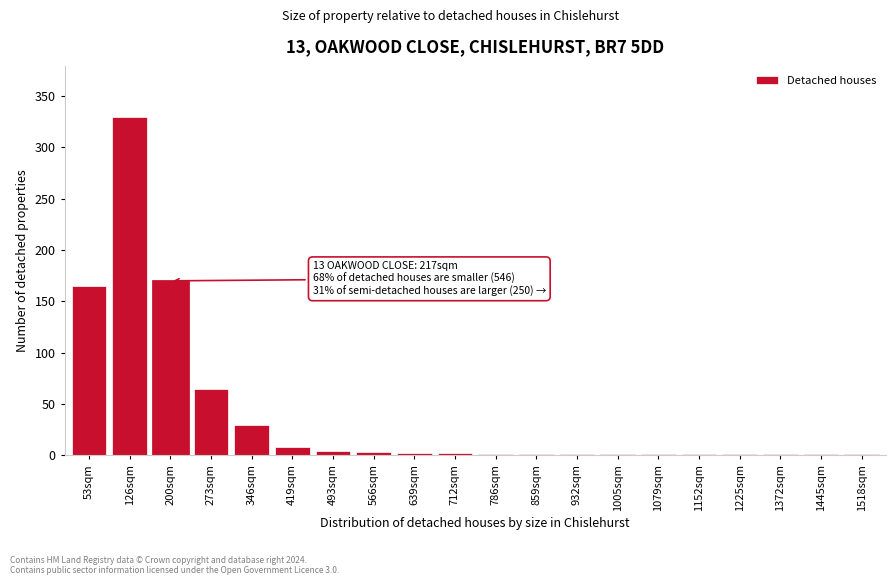

What is the maximum value shown in the chart?

330